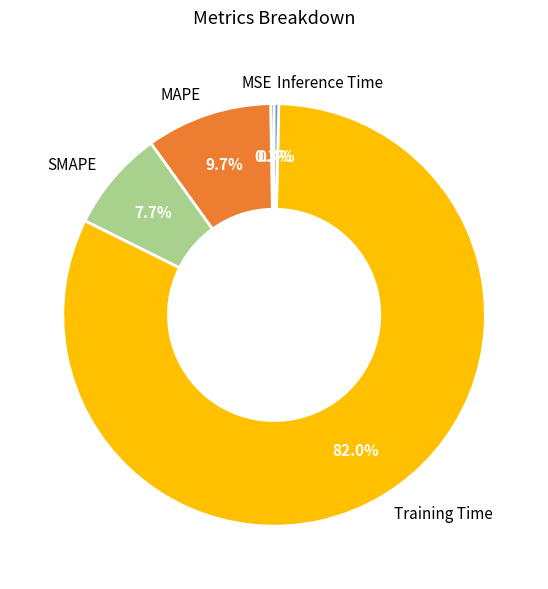

What is the largest slice in the pie chart?

Training Time